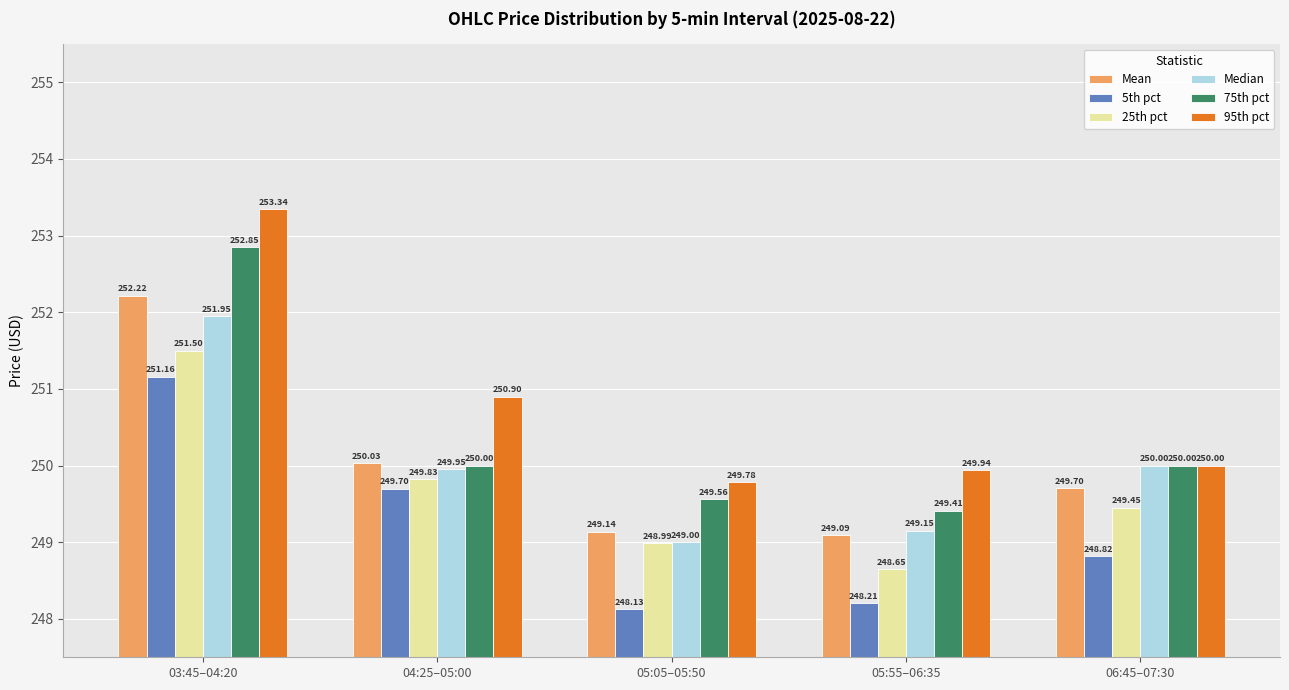

What is the difference between the highest and lowest values at 05:55–06:35?

1.7